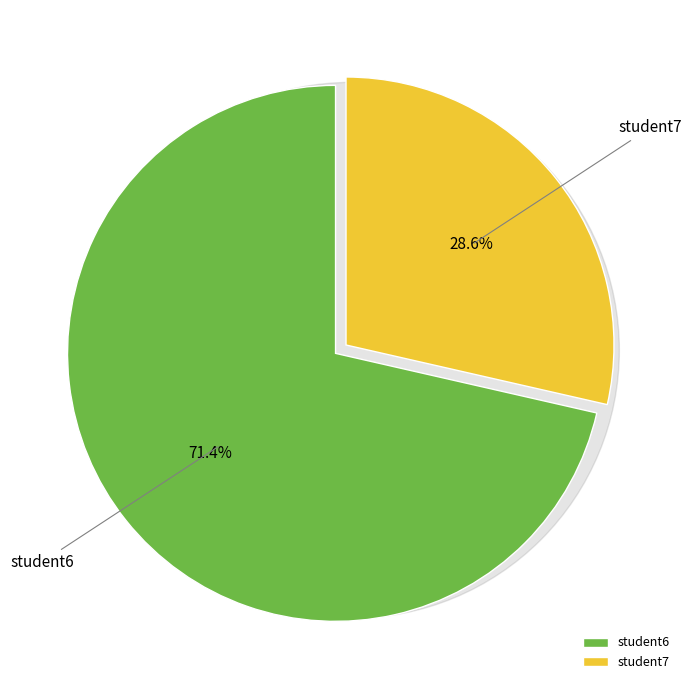

How many slices are in this pie chart?

2